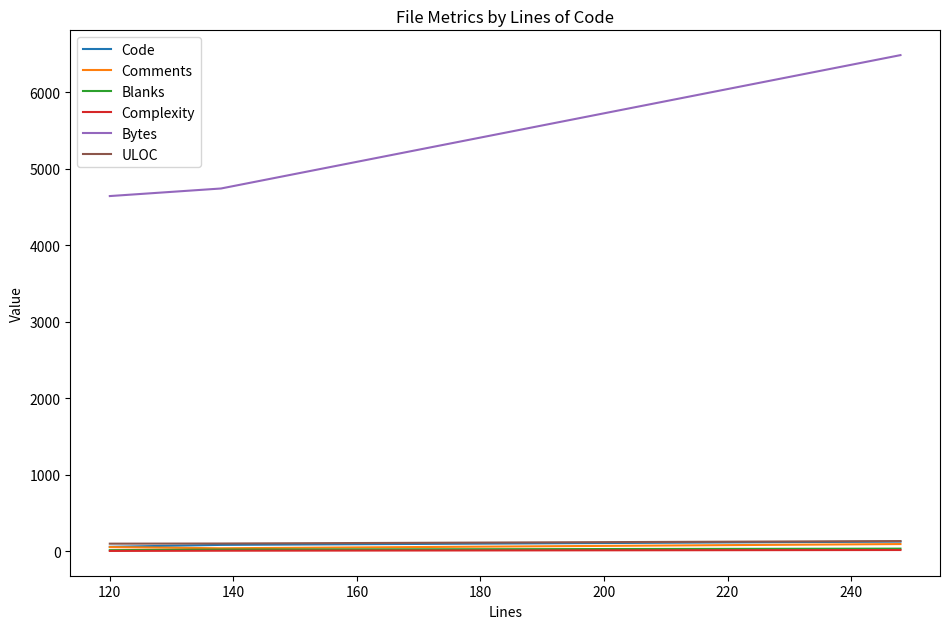

What are all the series names shown in the legend?

Code, Comments, Blanks, Complexity, Bytes, ULOC